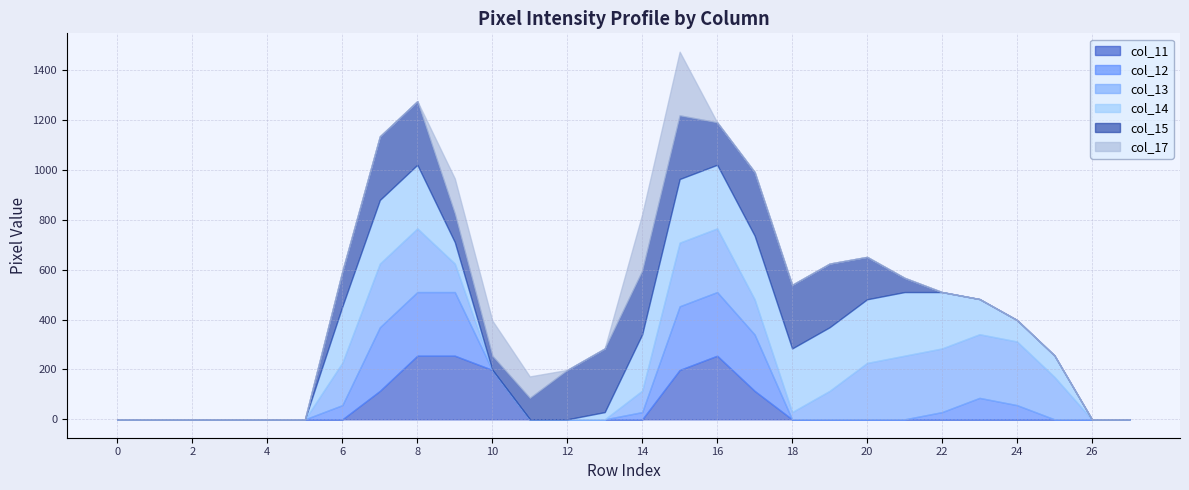

At how many categories does at least one series exceed 129?

19